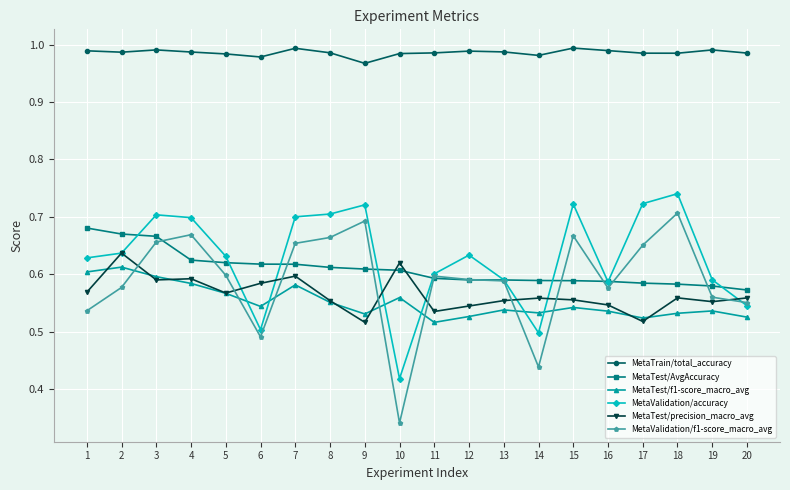

List the series in order of their peak value, highest first.

MetaTrain/total_accuracy, MetaValidation/accuracy, MetaValidation/f1-score_macro_avg, MetaTest/AvgAccuracy, MetaTest/precision_macro_avg, MetaTest/f1-score_macro_avg